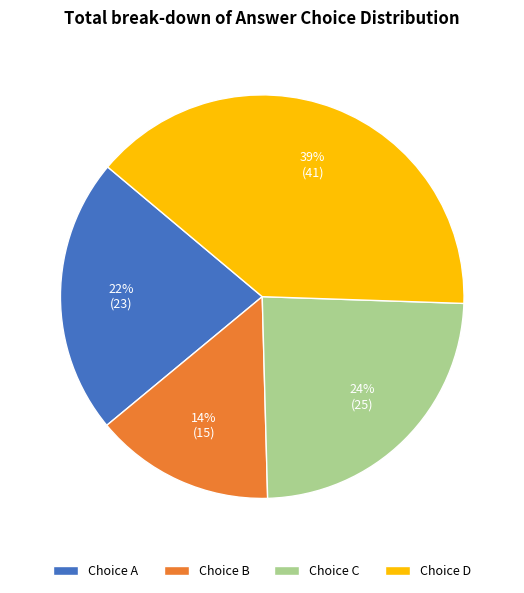

How many segments does this pie chart have?

4